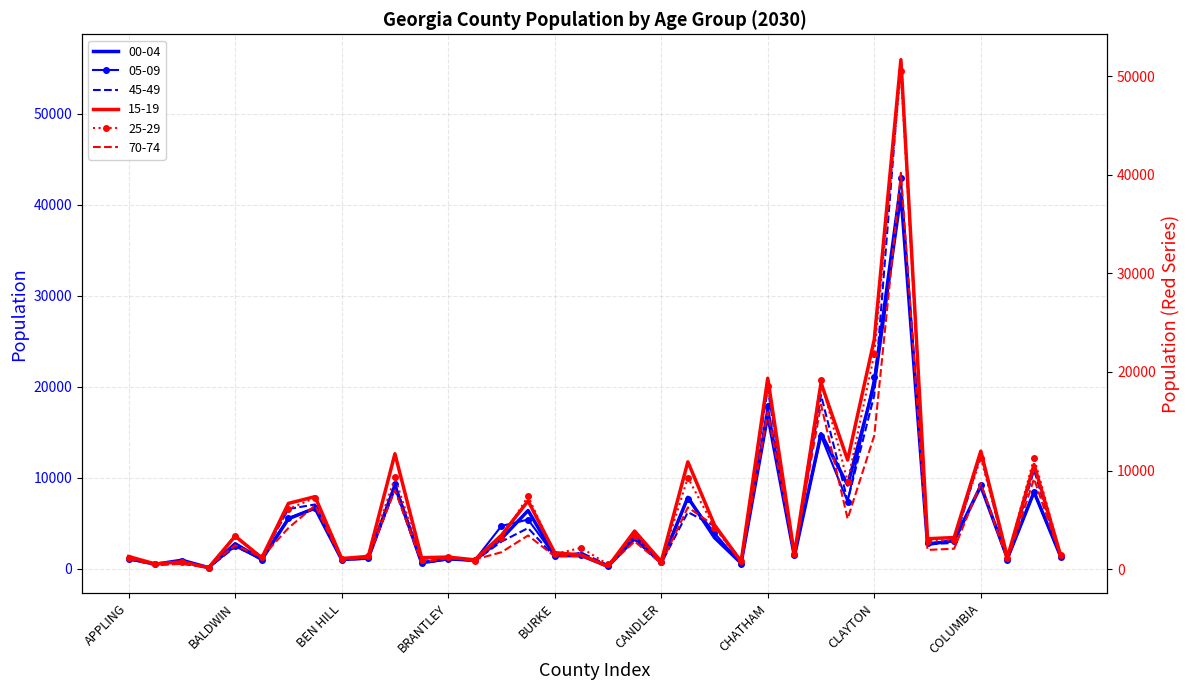

At which label is 15-19 closest to 25910?

CLAYTON